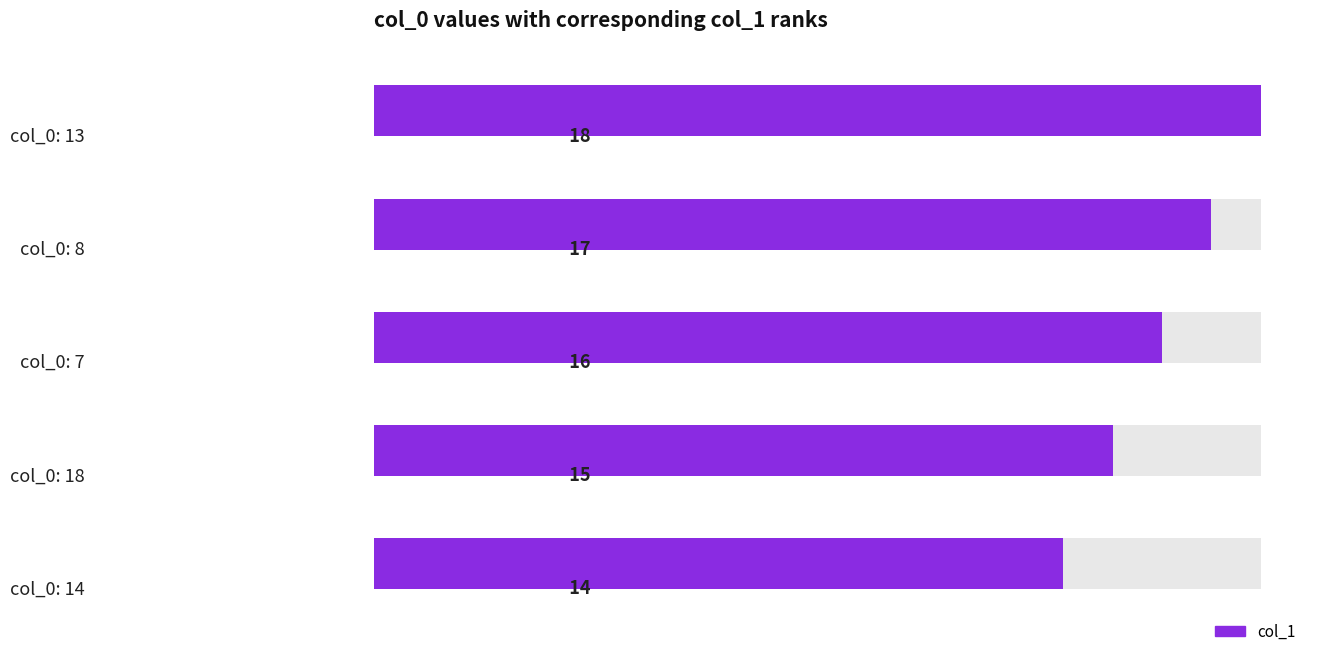

How many bars are there in total?

5